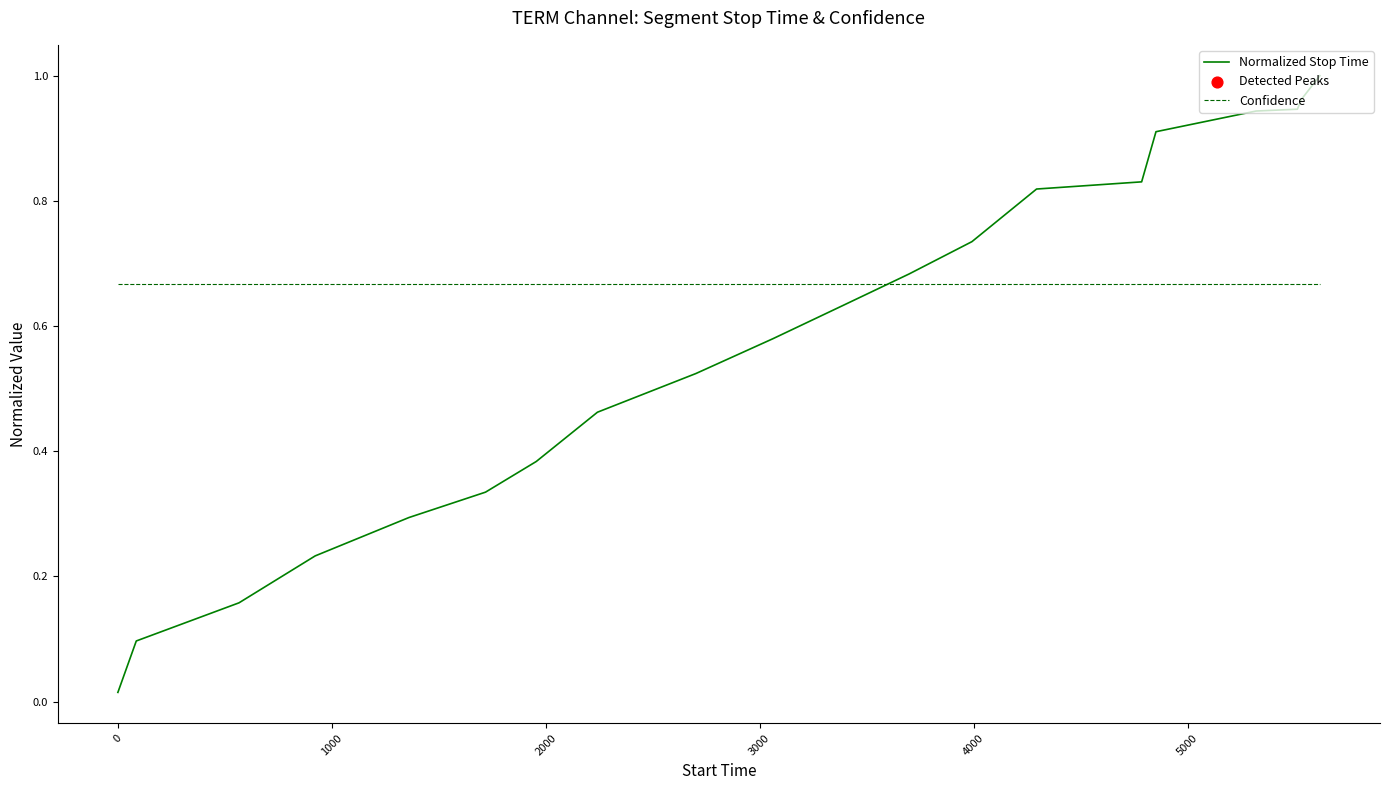

Which series has the widest spread of values?

Normalized Stop Time